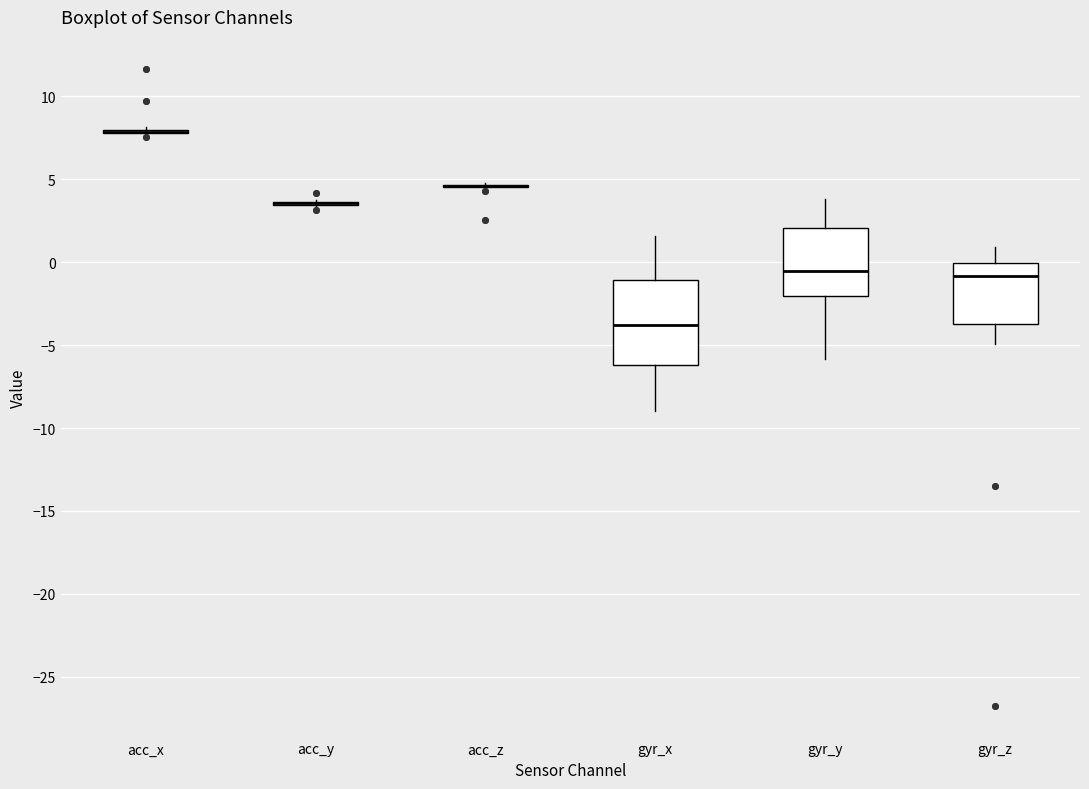

Comparing the boxes themselves (not the whiskers), which one is the tallest?

gyr_x